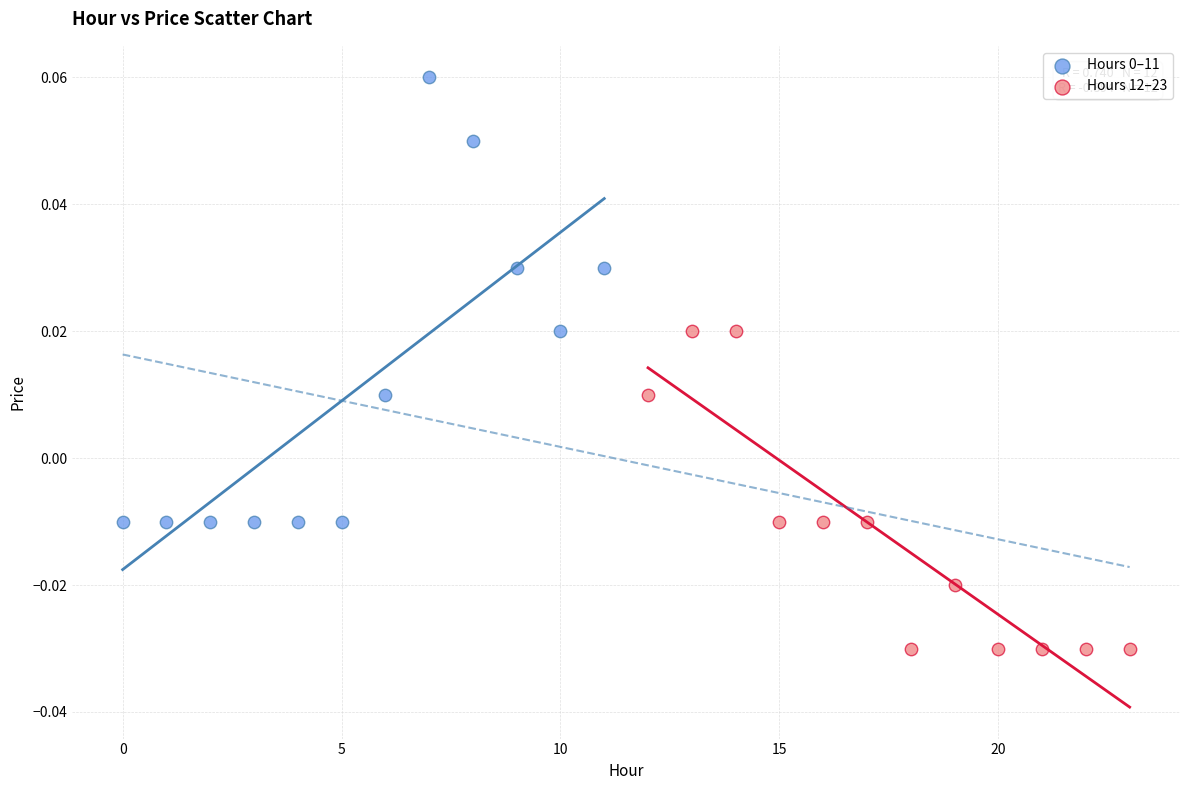

Which series contains the lowest Y value?

Hours 12–23